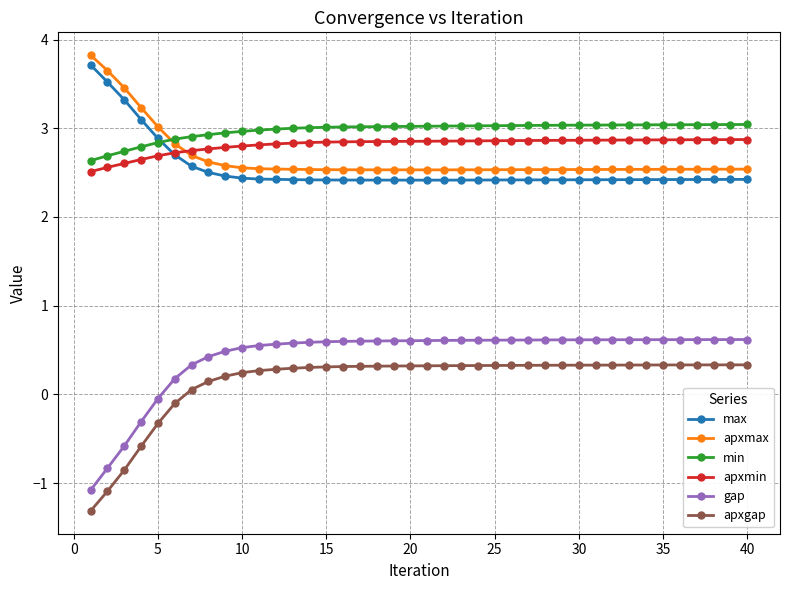

What is the value of the min point at the 7th from the left?

2.9